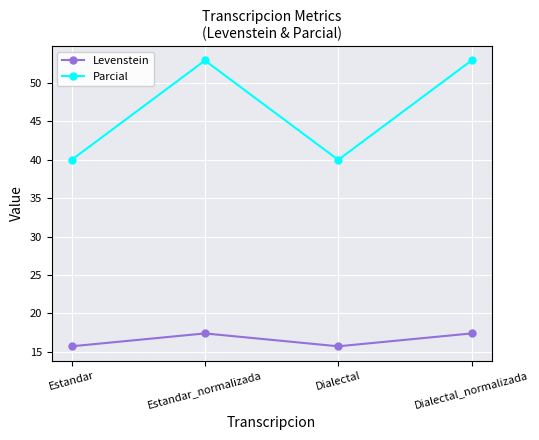

What is the difference between the maximum and minimum values in the Parcial series?

12.9